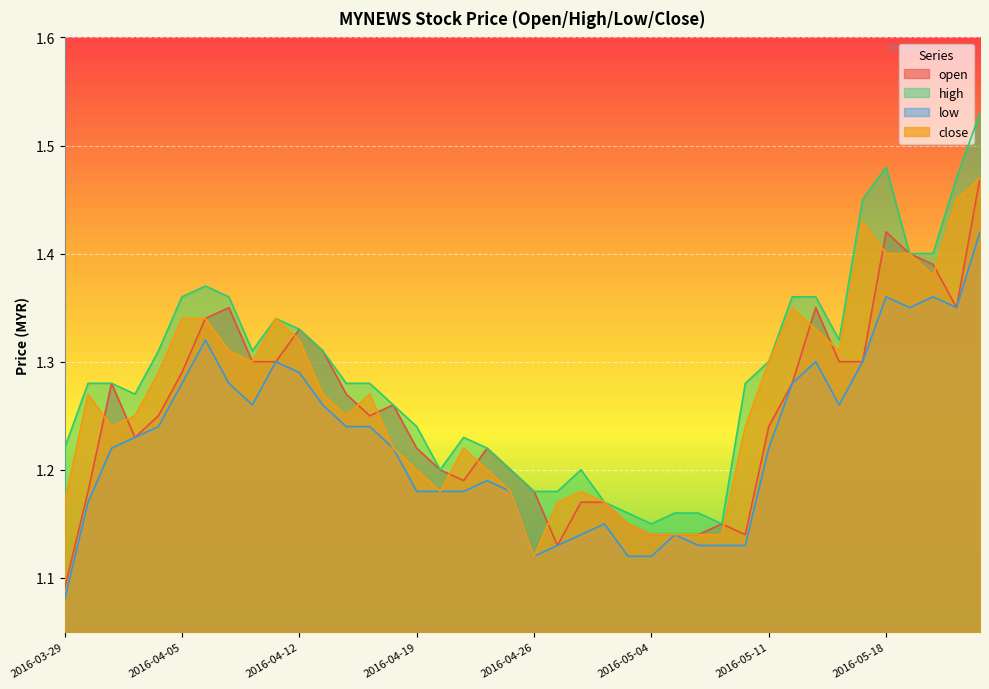

At which category is the sum across all series the highest?

2016-05-24